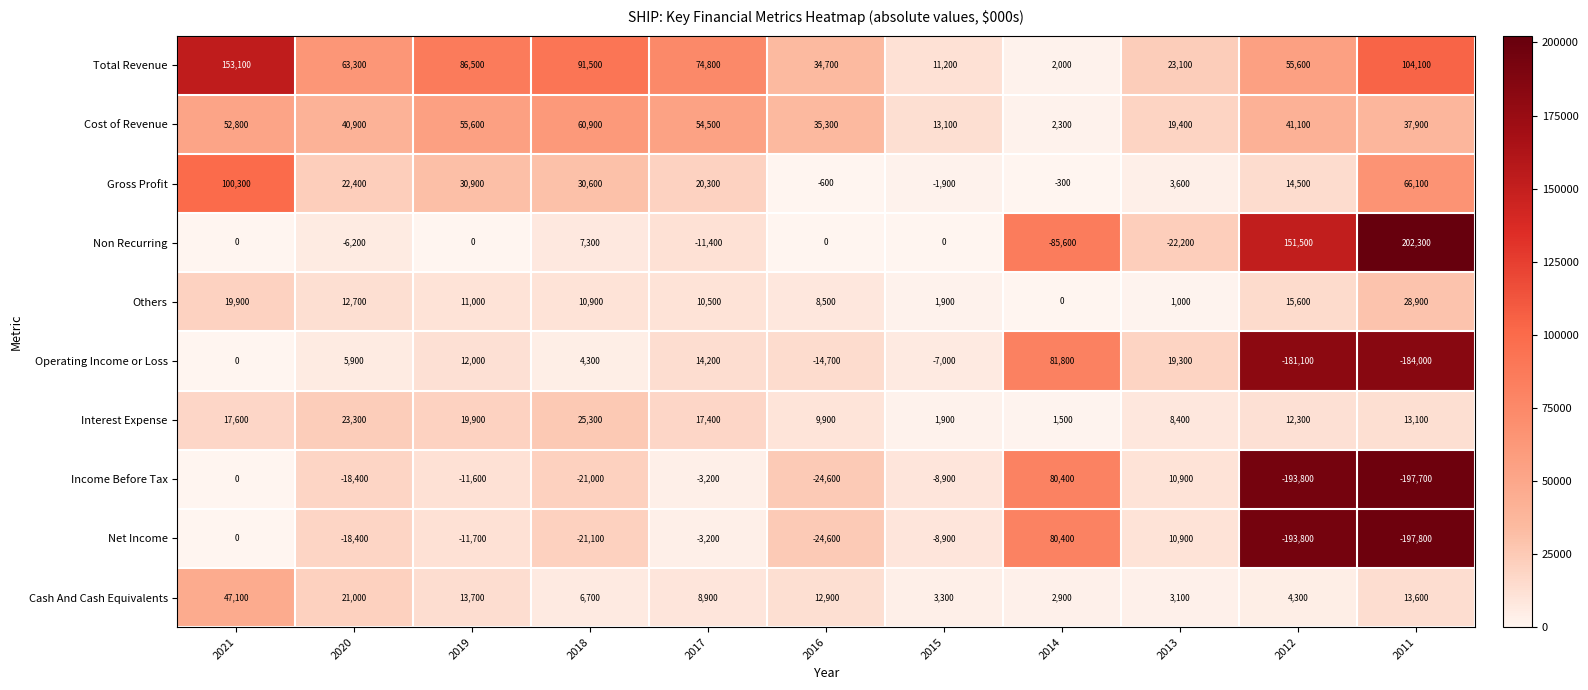

Rank the categories by Operating Income or Loss value from highest to lowest.

2014, 2013, 2017, 2019, 2020, 2018, 2021, 2015, 2016, 2012, 2011